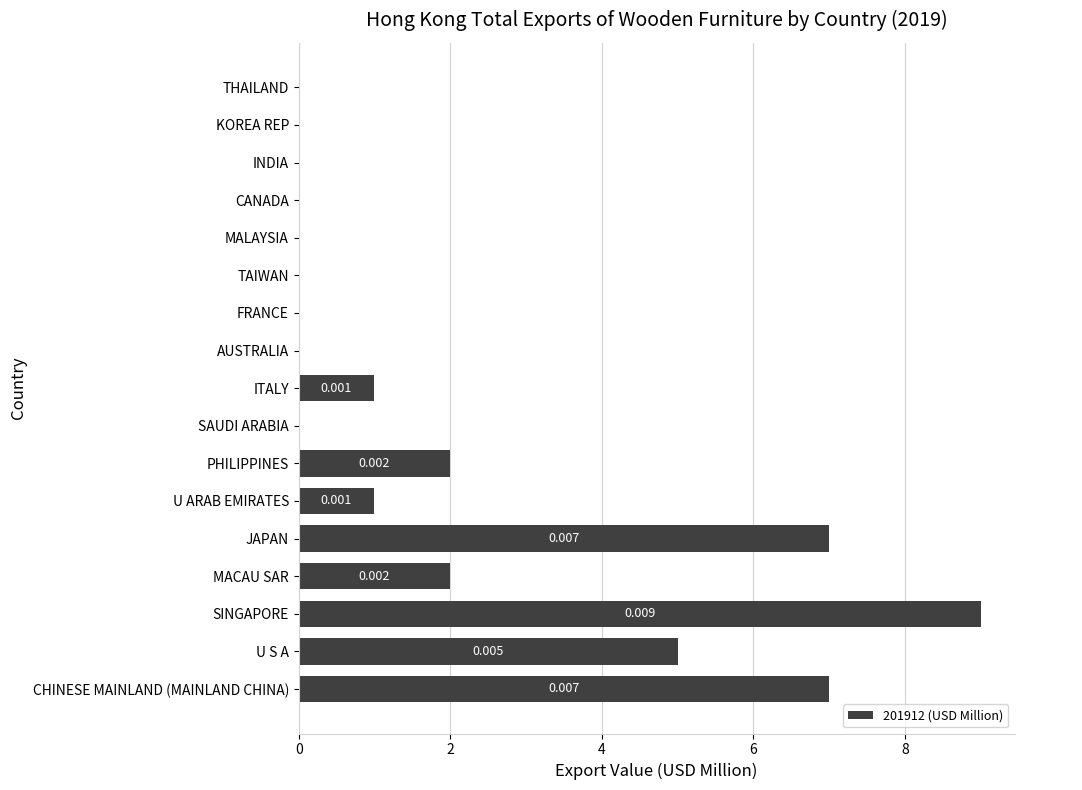

Which label corresponds to the largest value in the chart?

SINGAPORE